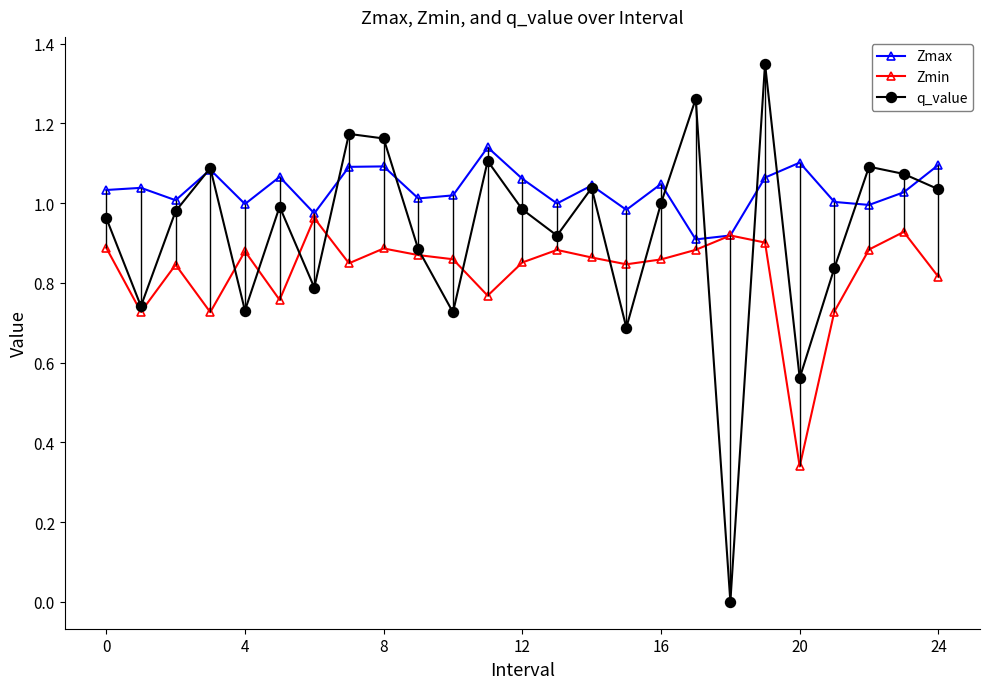

List the series in order of their overall mean, lowest first.

Zmin, q_value, Zmax